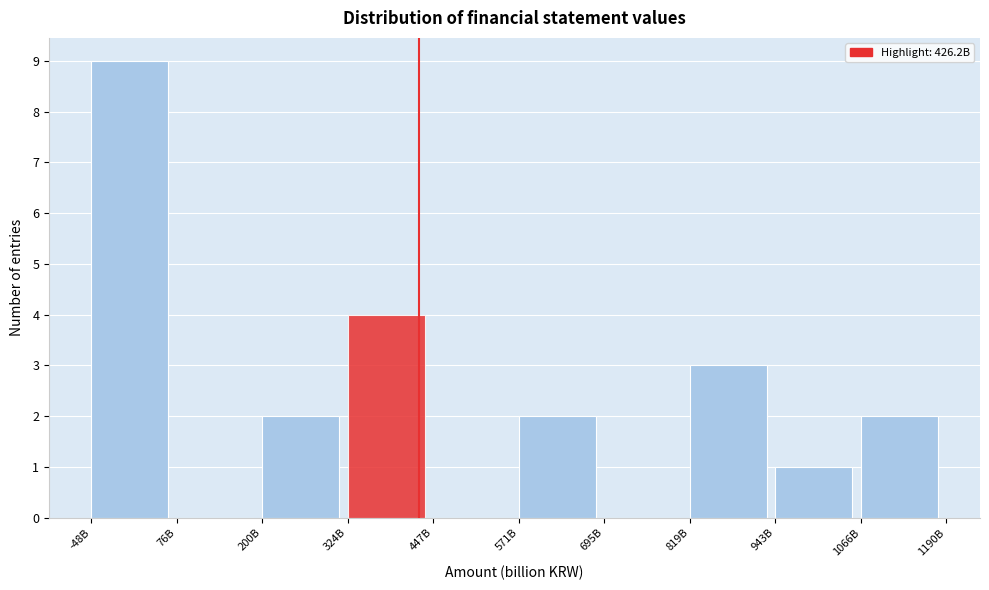

Reading right to left, list all the values displayed in this chart.

1066B=2	943B=1	819B=3	695B=0	571B=2	447B=0	324B=4	200B=2	76B=0	-48B=9